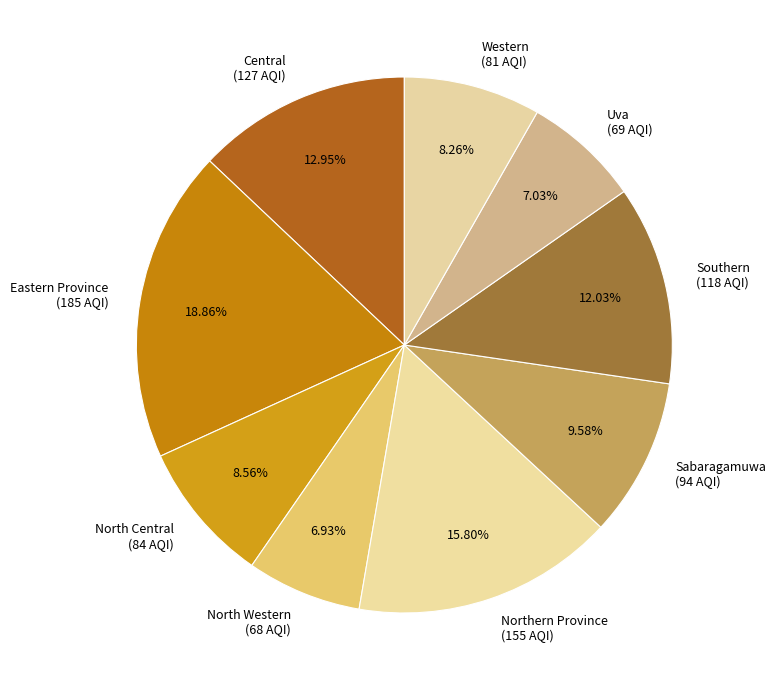

How many slices are in this pie chart?

9